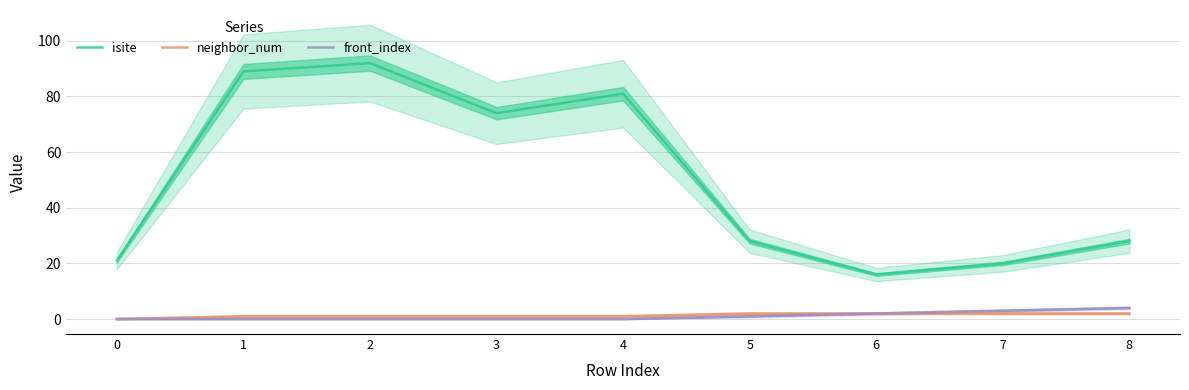

The value of front_index at 0 is 0. True or false?

True